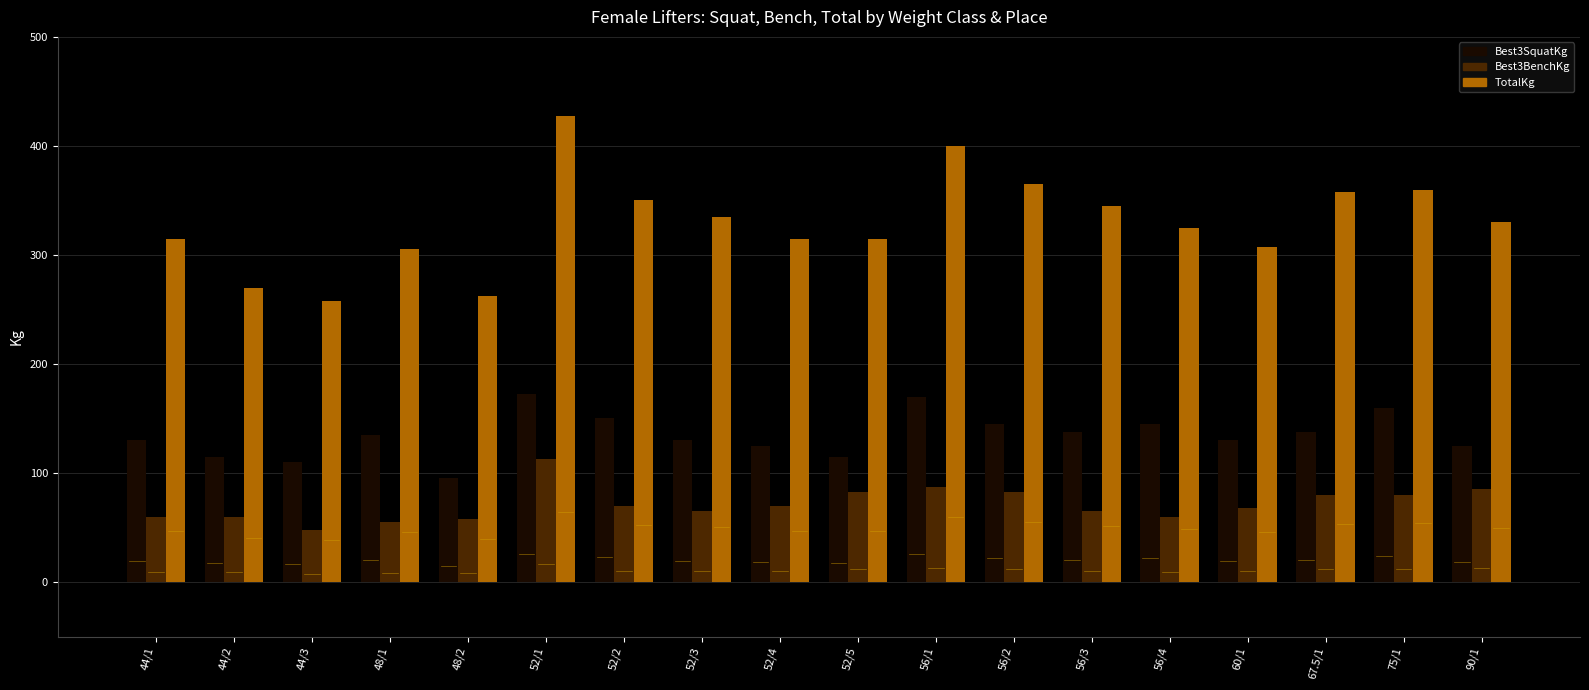

Count the number of data series in this chart.

3